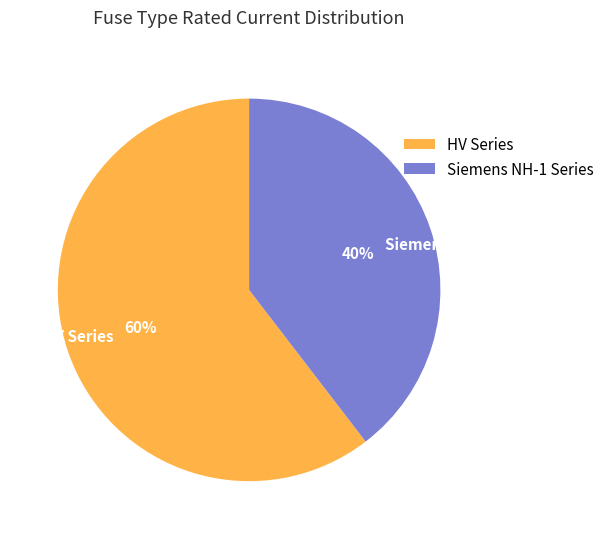

The HV Series slice represents 60% of the pie. True or false?

True